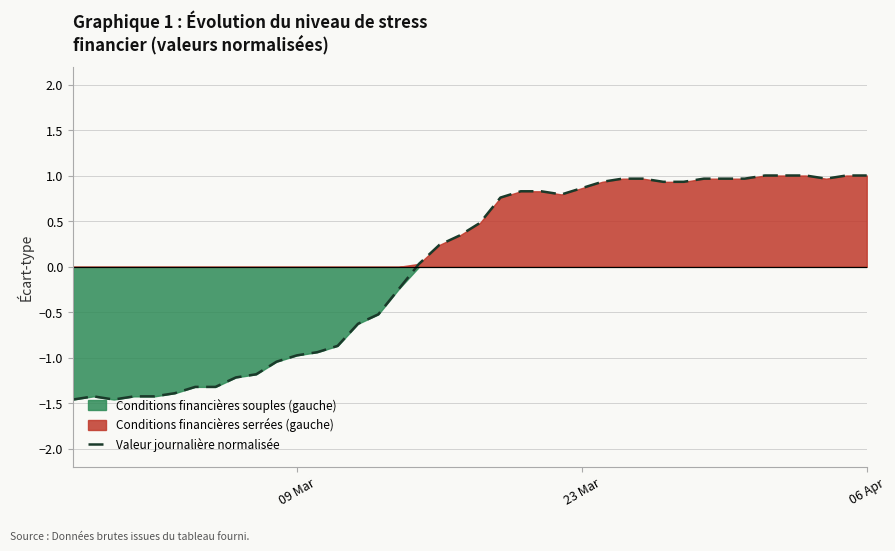

What is the minimum value for Valeur journalière normalisée?

-1.5